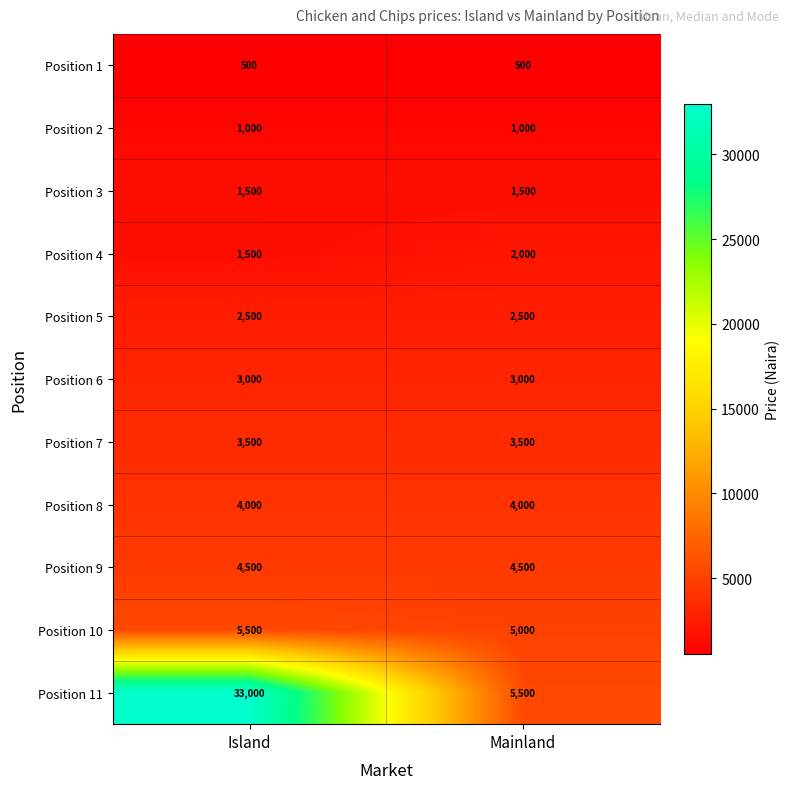

Which category has the highest value across all series?

Island